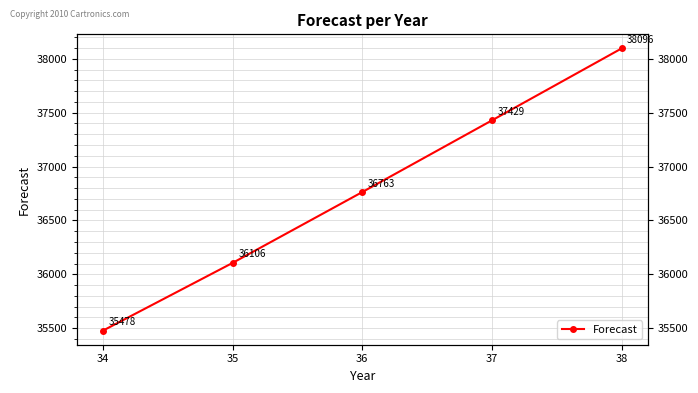

What is the maximum value shown in the chart?

38096.4